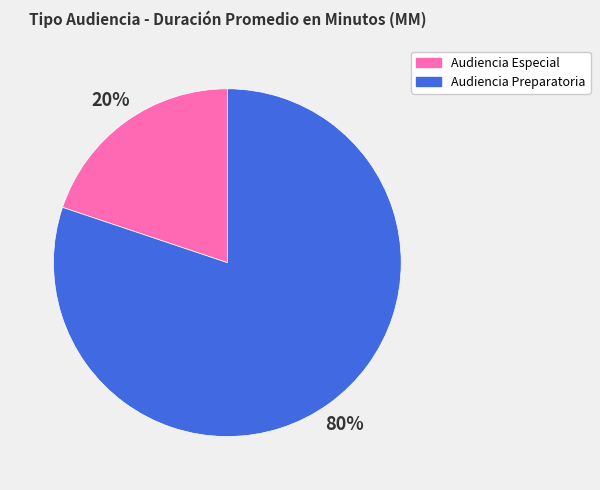

To the nearest percent, what is the combined percentage of Audiencia Especial and Audiencia Preparatoria?

100%